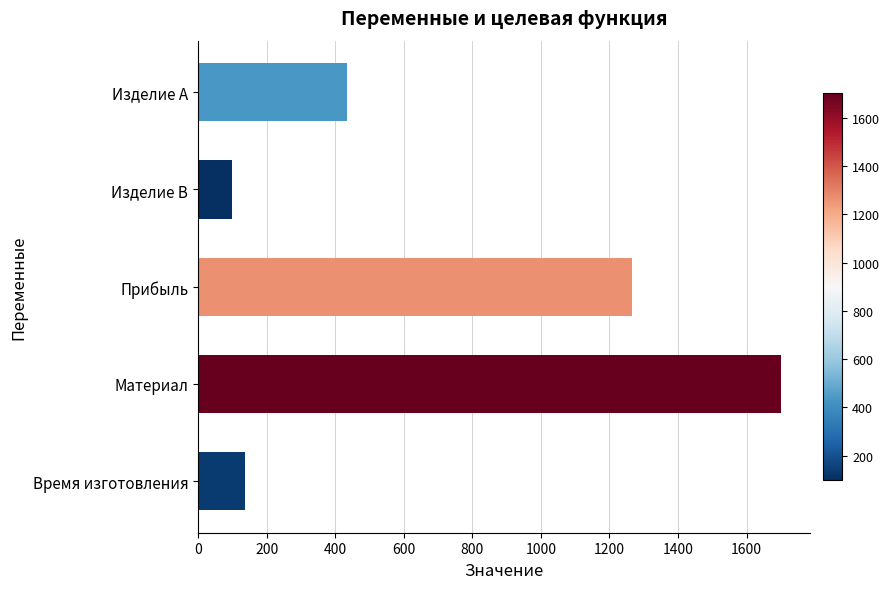

What is the sum of all values?

3636.7